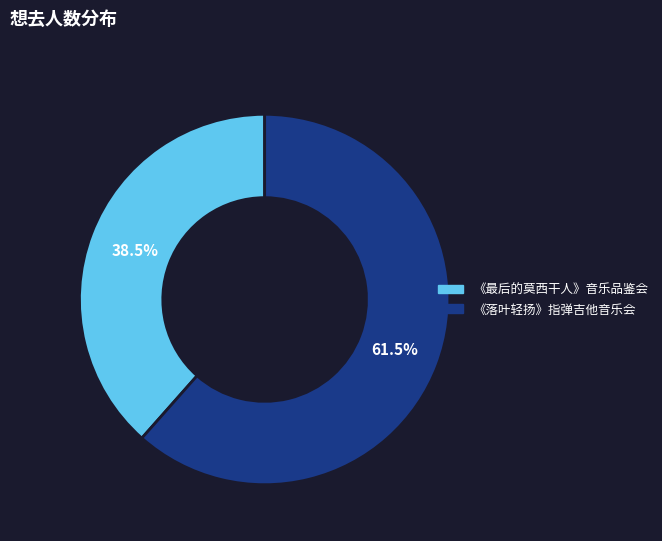

Which slice is the largest?

《落叶轻扬》指弹吉他音乐会